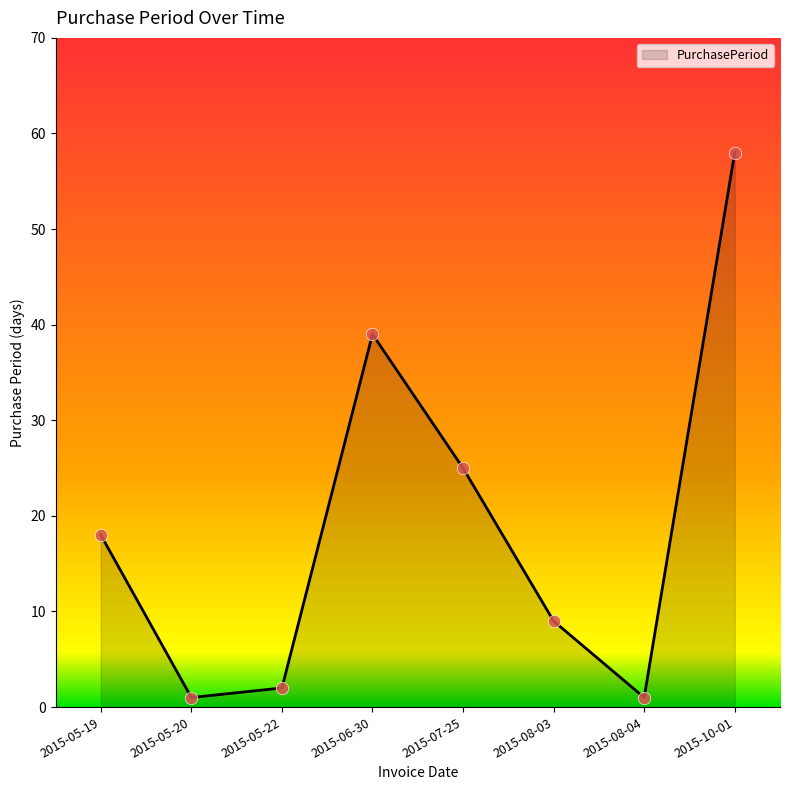

What is the ratio of the value at 2015-08-03 to the value at 2015-08-04?

9.0